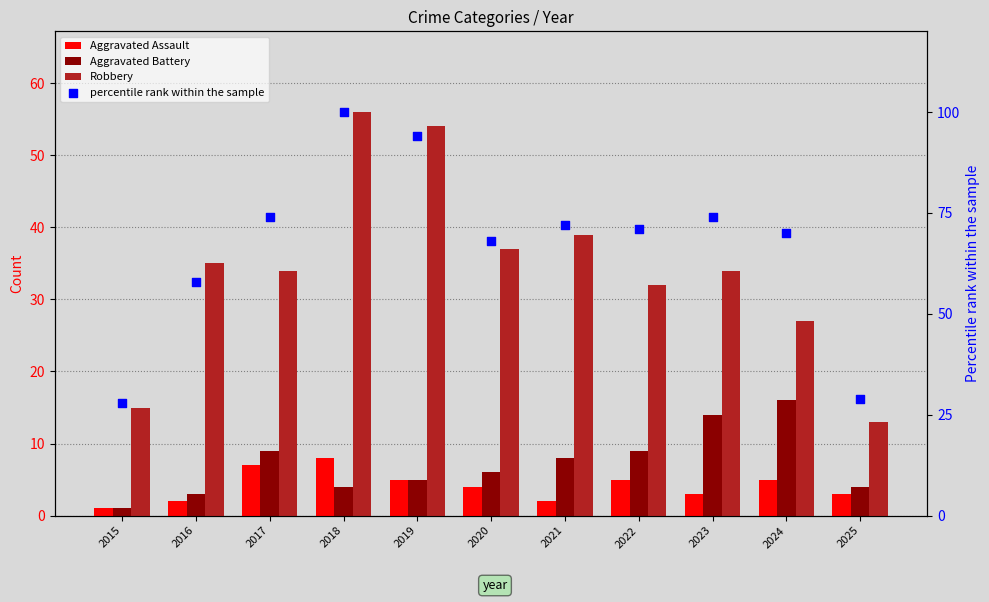

What are all the series names shown in the legend?

Aggravated Assault, Aggravated Battery, Robbery, percentile rank within the sample